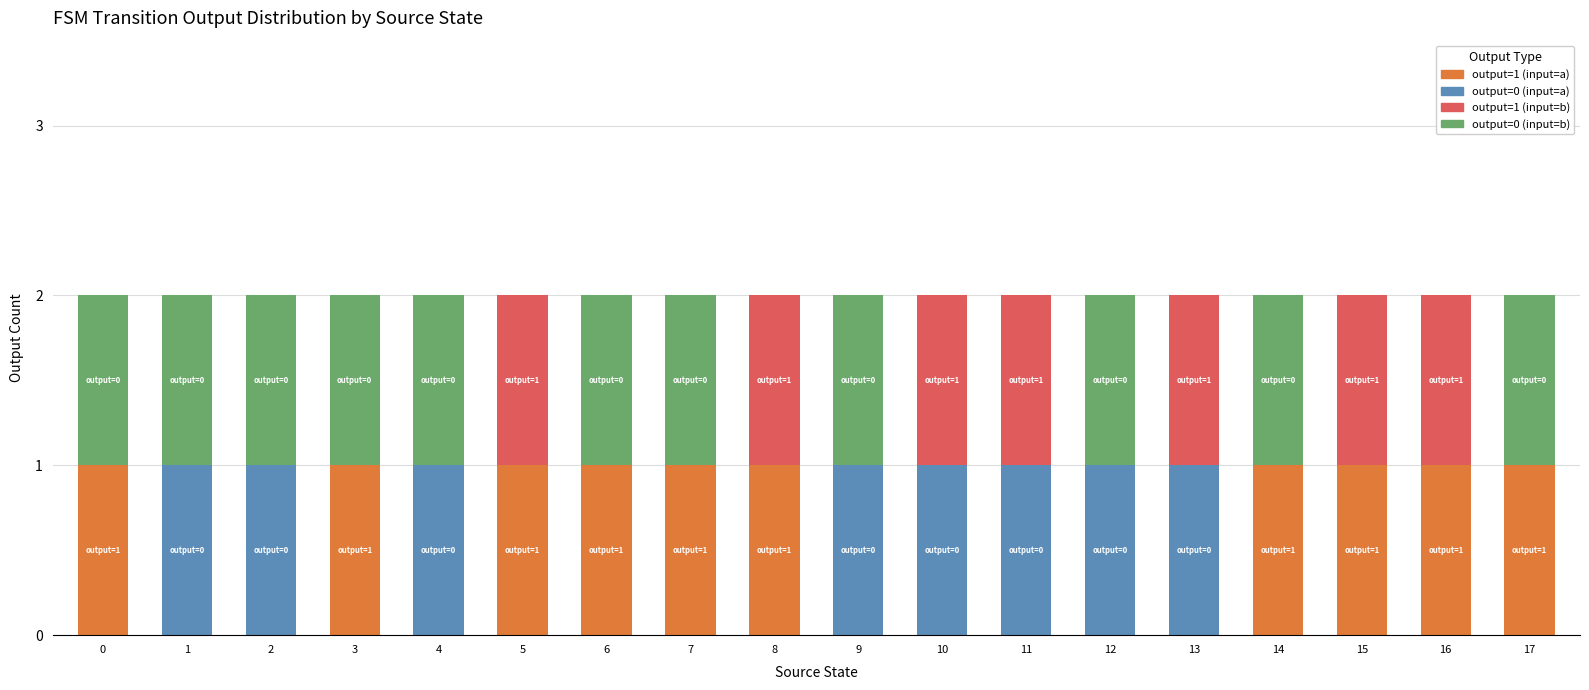

How many series are shown in this chart?

4